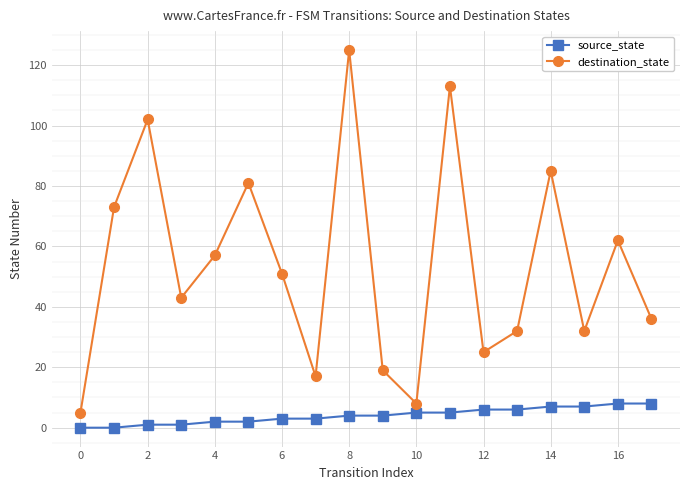

What is the average value of the destination_state series?

54